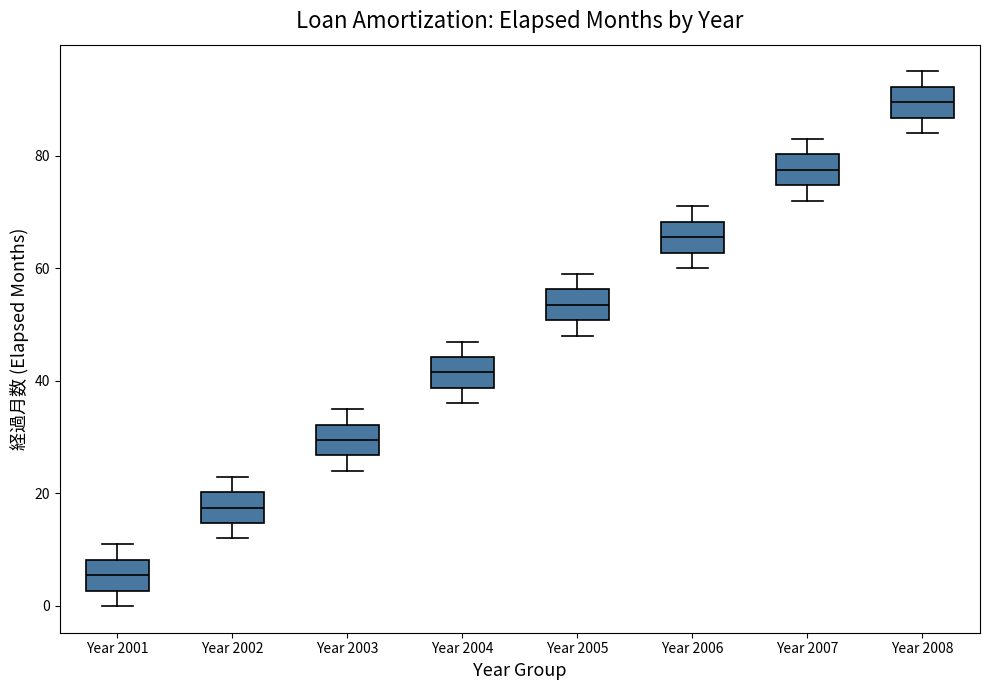

Reading left to right, read every box against the y-axis: the position of its median line, the range the box covers, and the ends of its whiskers. The values are not printed on the chart, so give them approximately, as read against the axis.

Year 2001: median 6, box 2 to 8, whiskers 0 to 12
Year 2002: median 18, box 14 to 20, whiskers 12 to 24
Year 2003: median 30, box 26 to 32, whiskers 24 to 36
Year 2004: median 42, box 38 to 44, whiskers 36 to 48
Year 2005: median 54, box 50 to 56, whiskers 48 to 60
Year 2006: median 66, box 62 to 68, whiskers 60 to 72
Year 2007: median 78, box 74 to 80, whiskers 72 to 84
Year 2008: median 90, box 86 to 92, whiskers 84 to 96